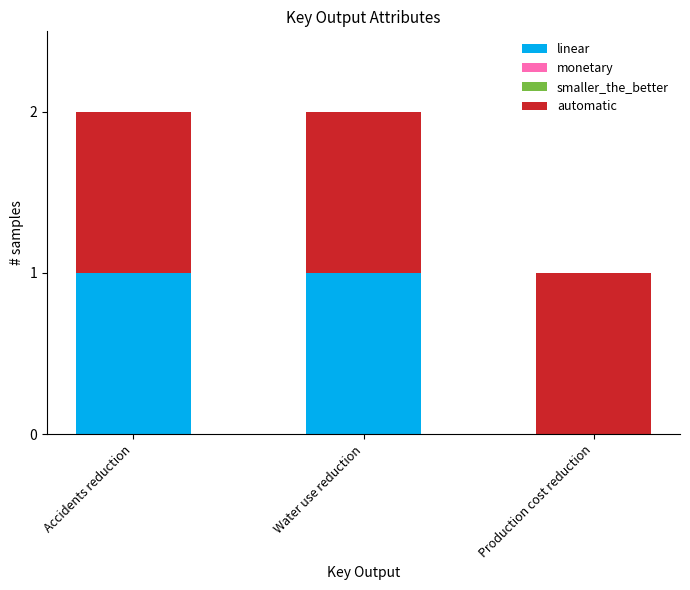

True or false: linear has a value of 2 at Accidents reduction.

False